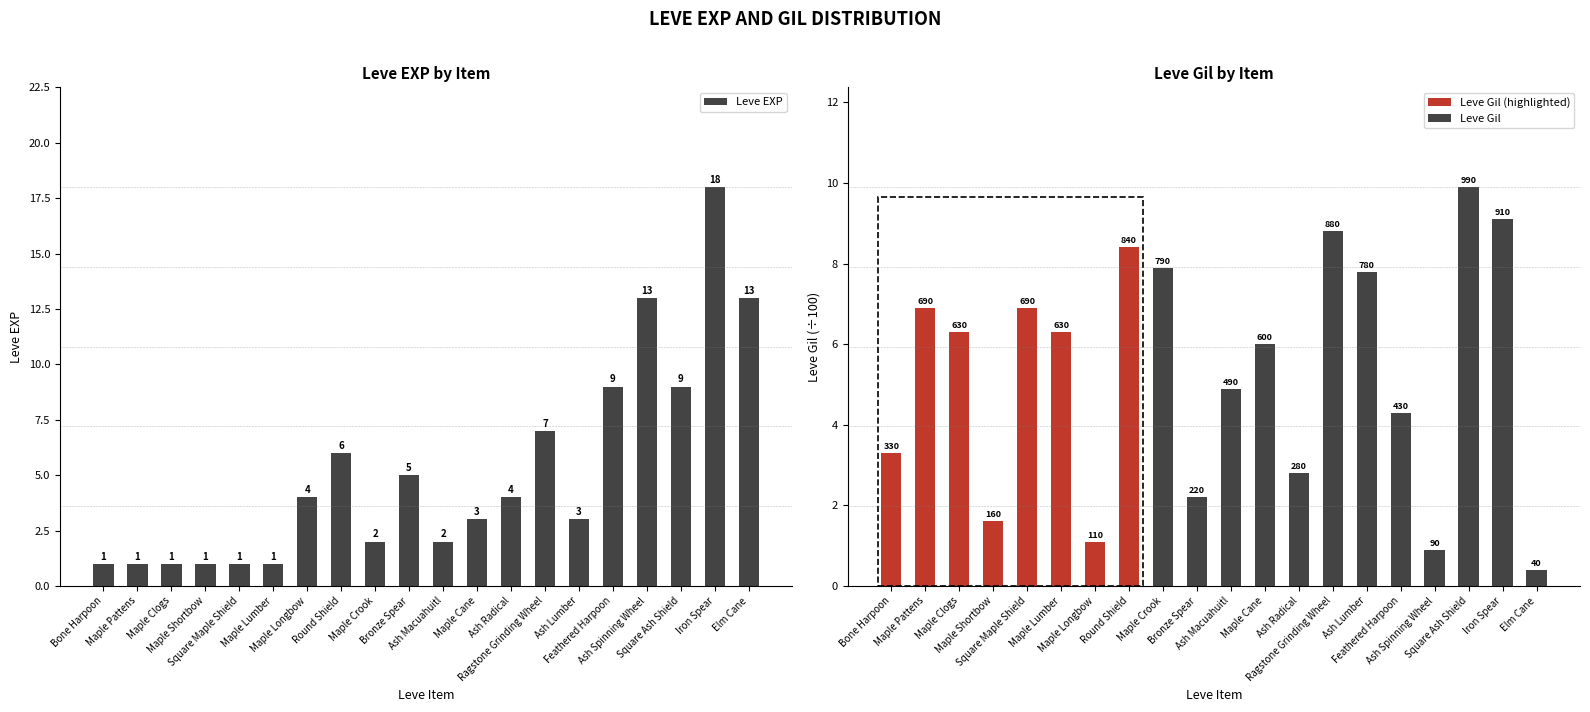

What is the spread (max minus min) of values at Feathered Harpoon?

4.7